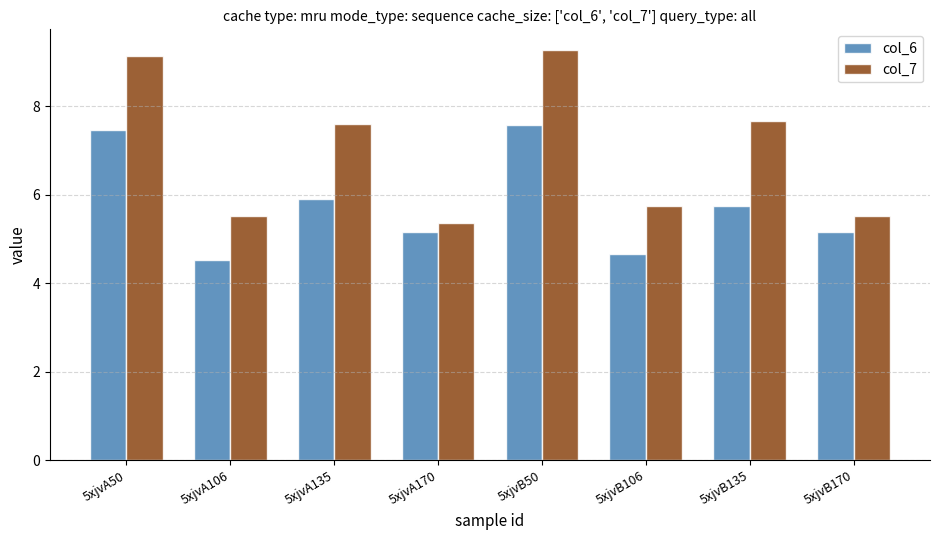

Which series has the widest spread of values?

col_7